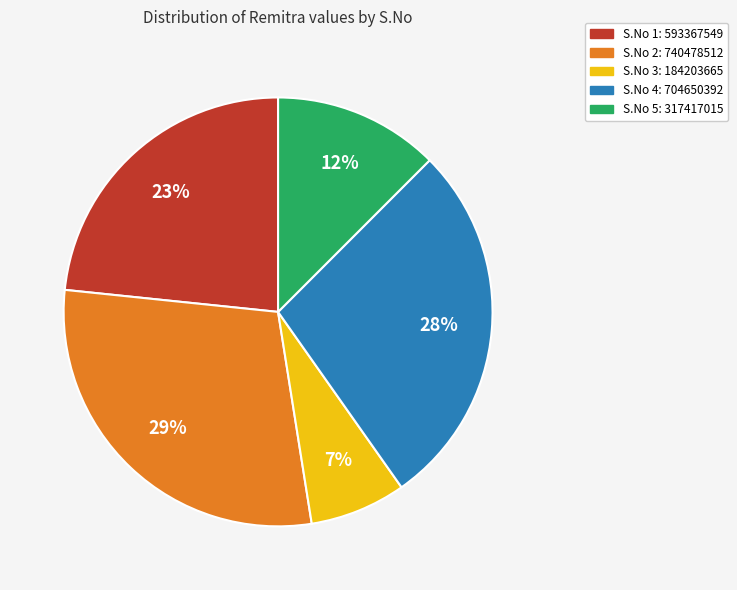

Count the number of slices in the pie.

5